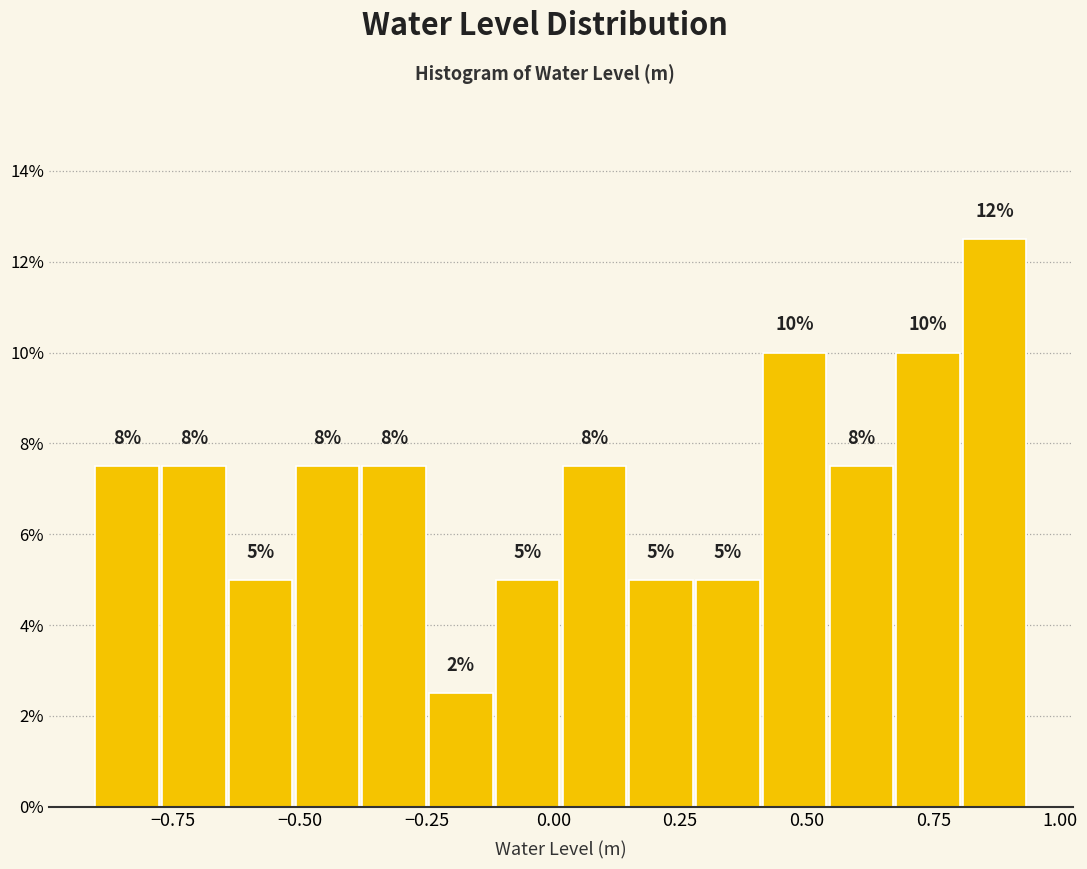

Around what value on the x-axis is the tallest bar? Give the approximate position of its centre, as read against the axis.

0.85